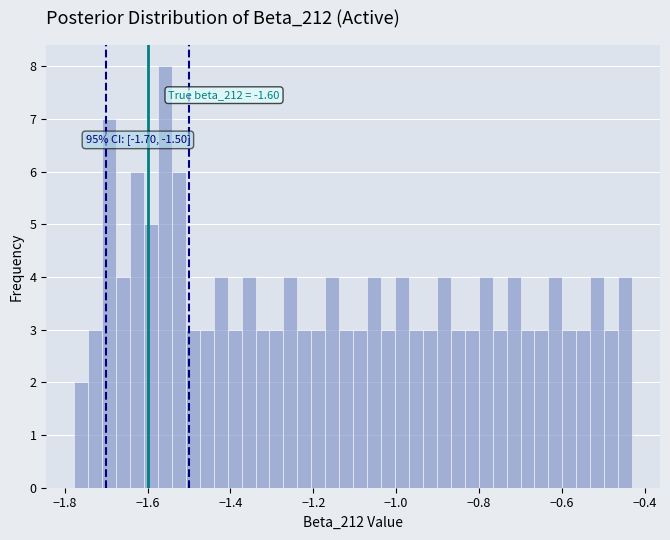

Read against the x-axis, roughly where is the centre of the tallest bar?

-1.56